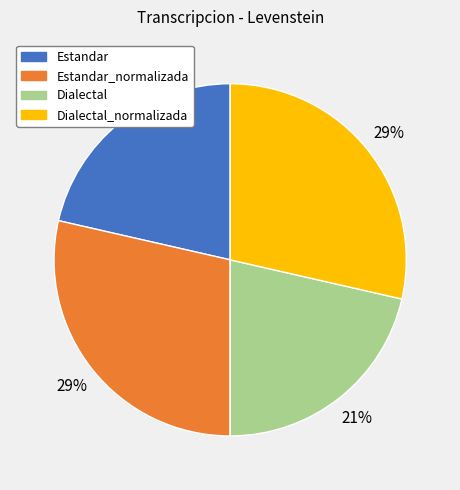

To the nearest percent, what is the average slice percentage?

25%